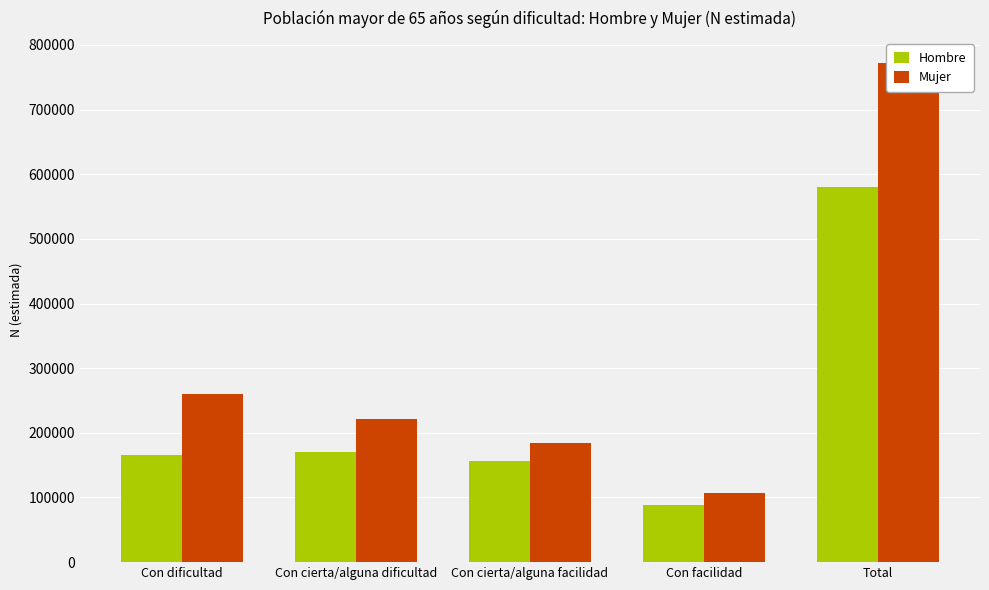

How many values in the Mujer series exceed 220805?

2